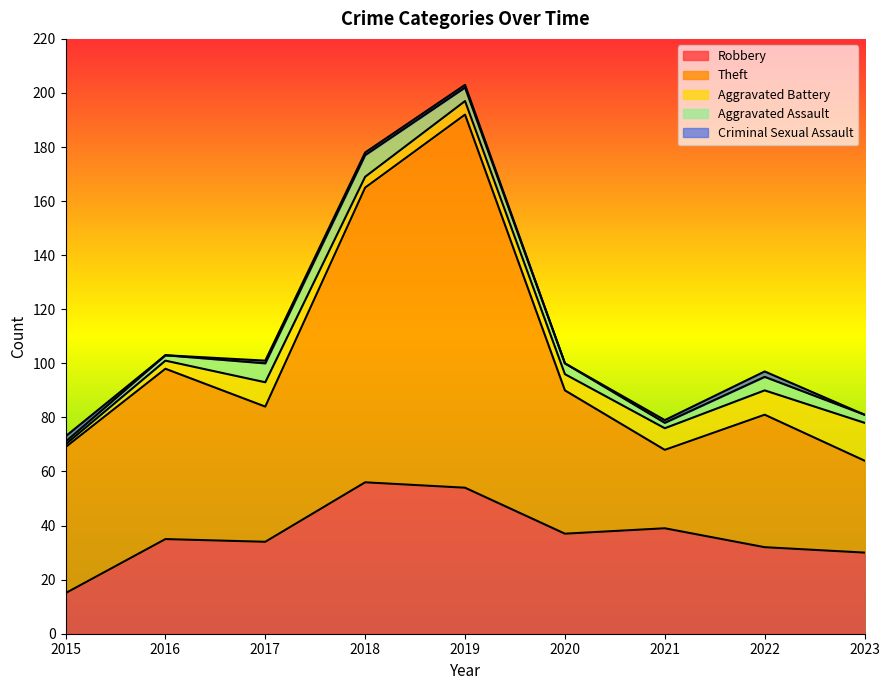

Count the number of data series in this chart.

5